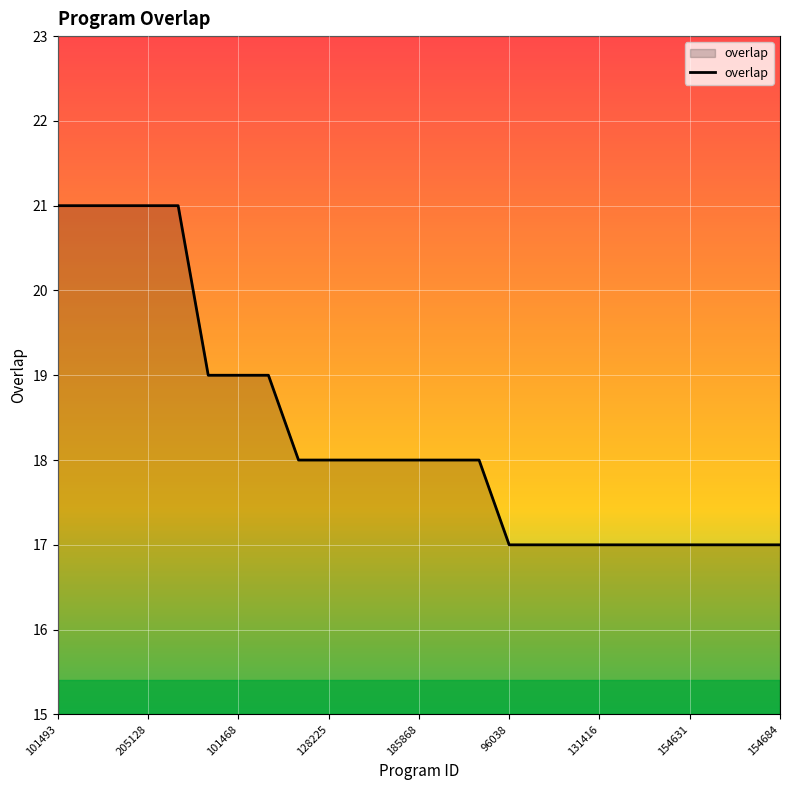

What is the difference between the maximum and minimum values?

4